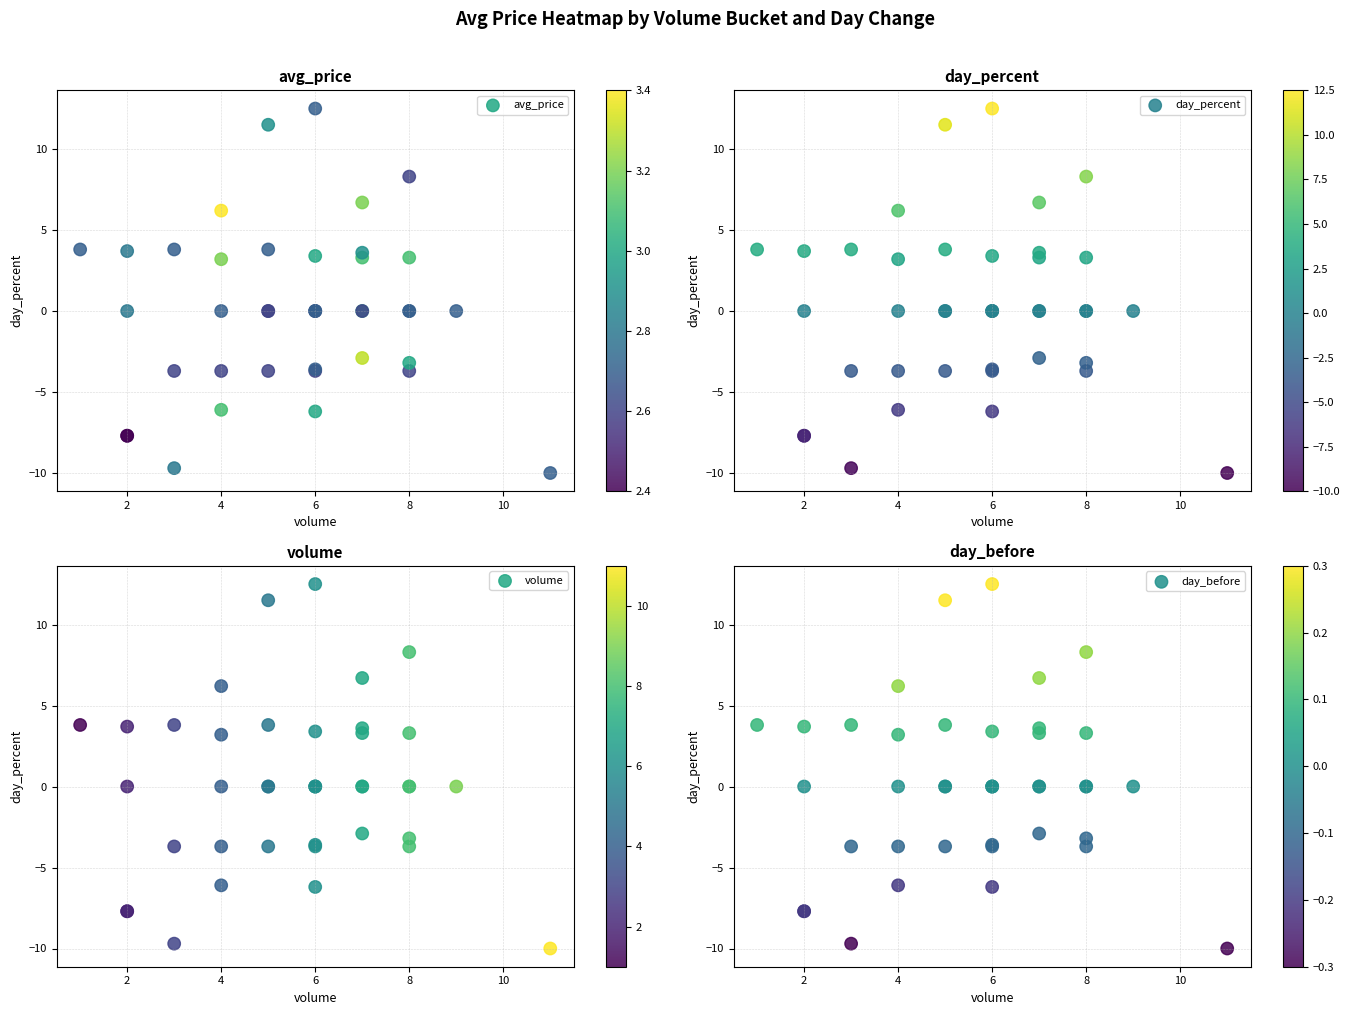

Which has a higher value, 4 or 8?

4